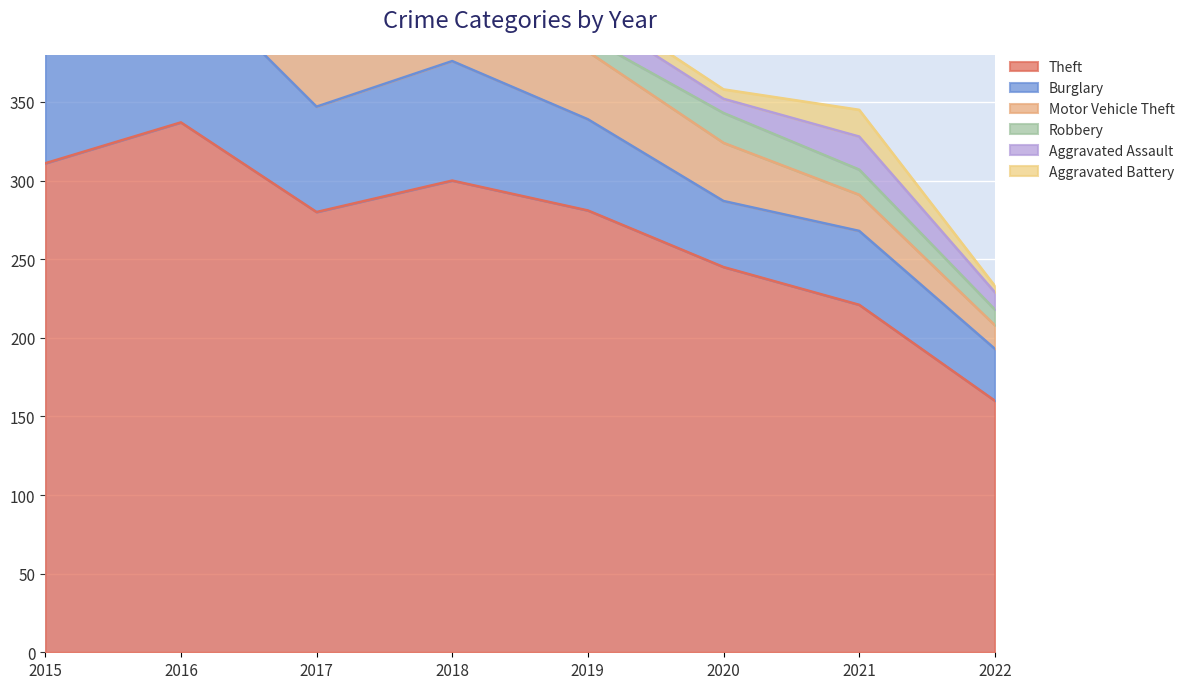

At how many categories does at least one series exceed 171?

7